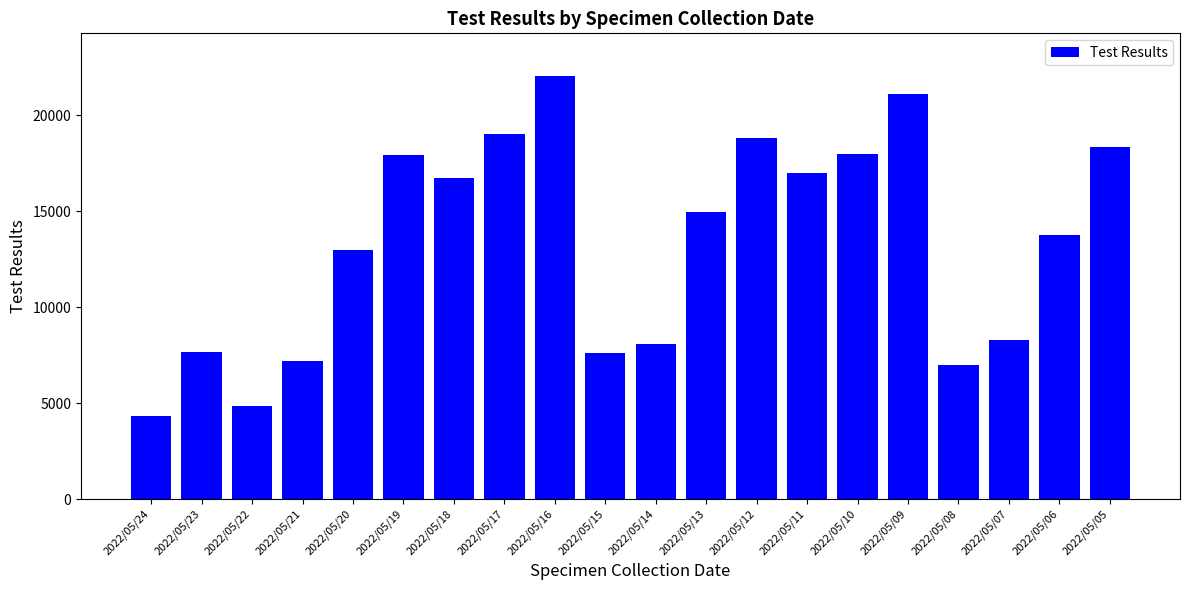

Which has a higher value, 2022/05/12 or 2022/05/10?

2022/05/12